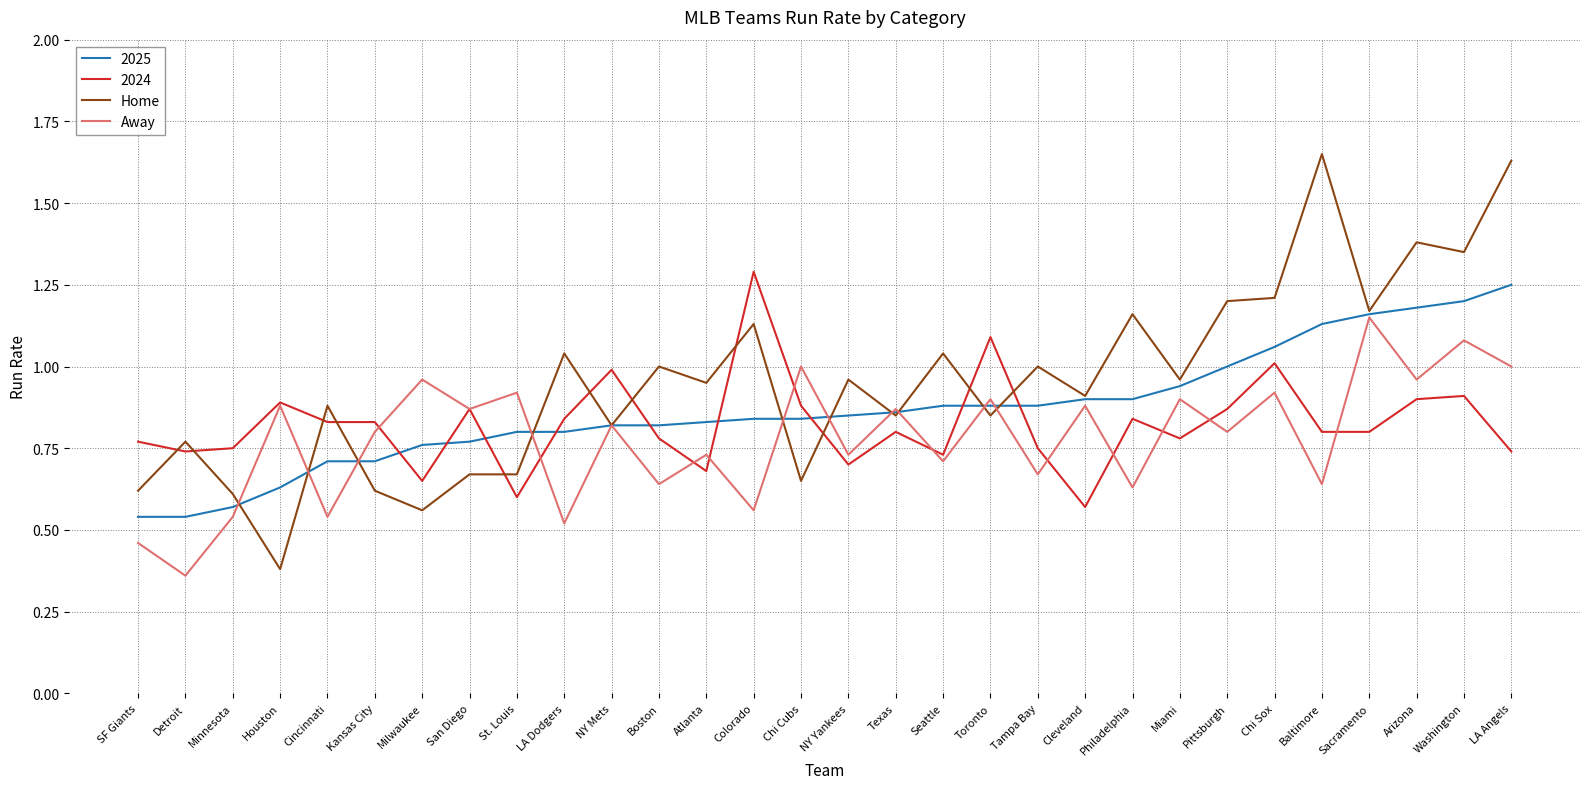

List the series in order of their overall mean, highest first.

Home, 2025, 2024, Away